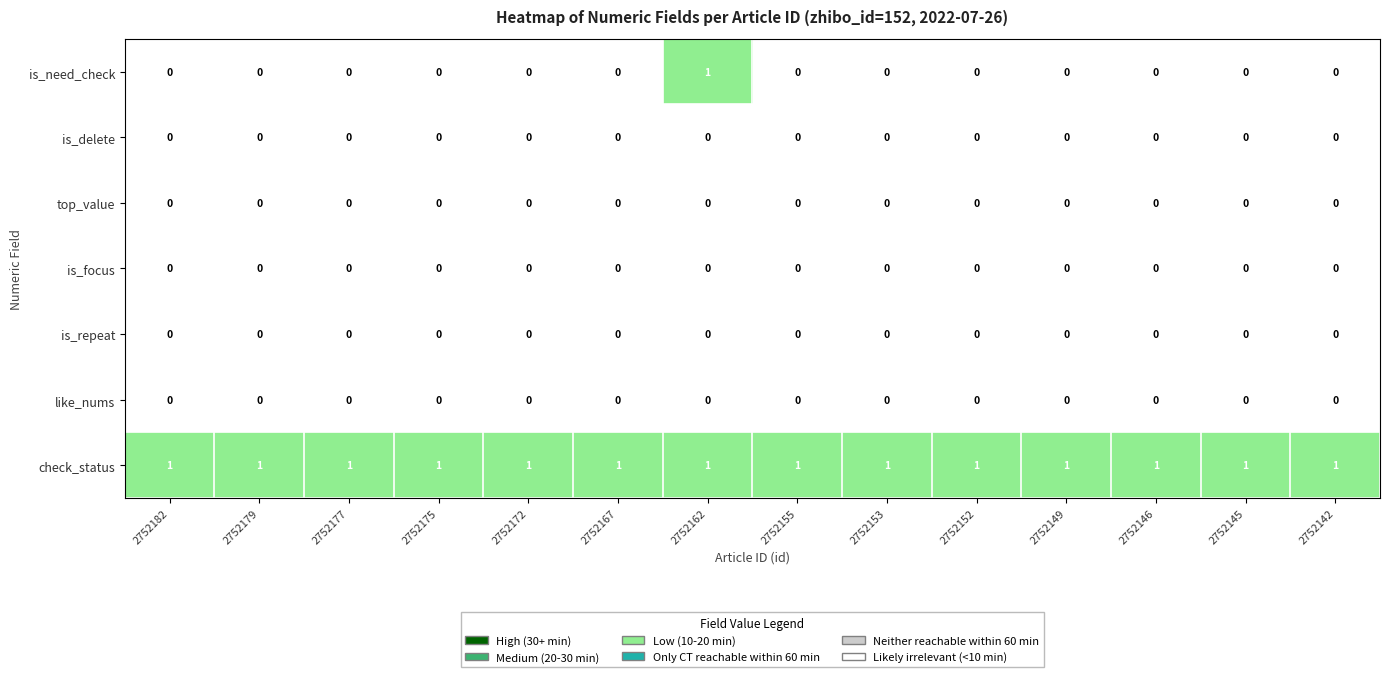

Count the number of categories in the chart.

14